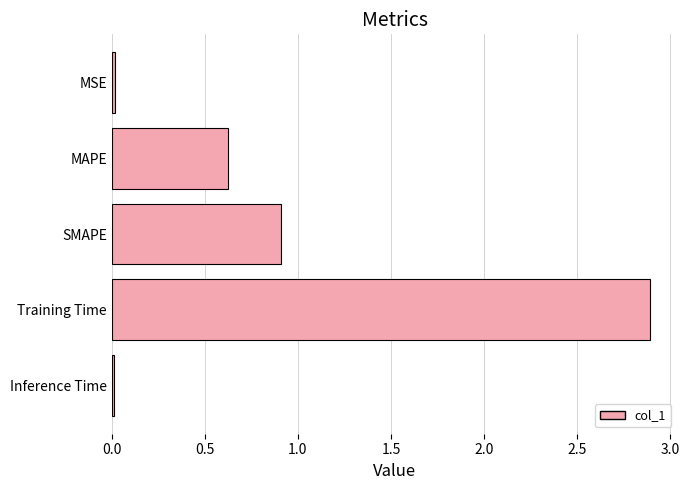

What is the average value?

0.9